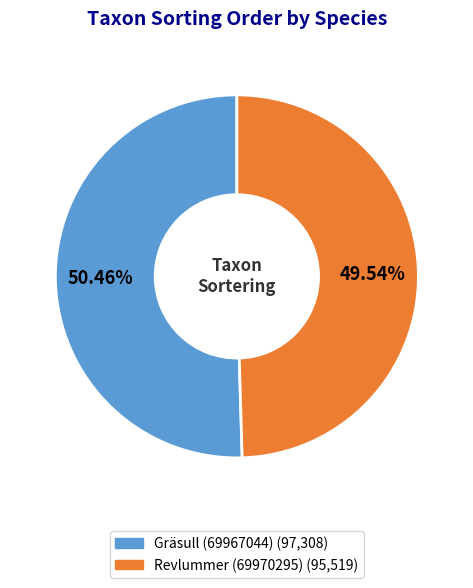

How many slices are in this pie chart?

2